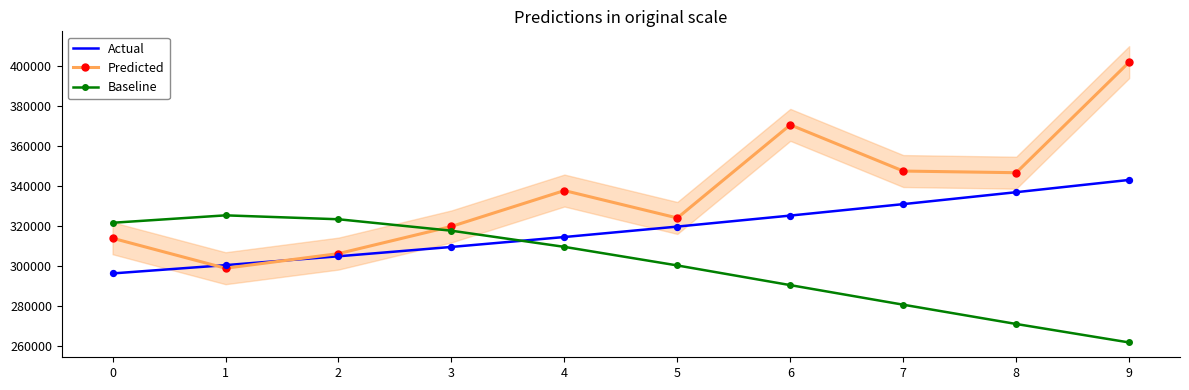

Which series has the largest total across all categories?

Predicted